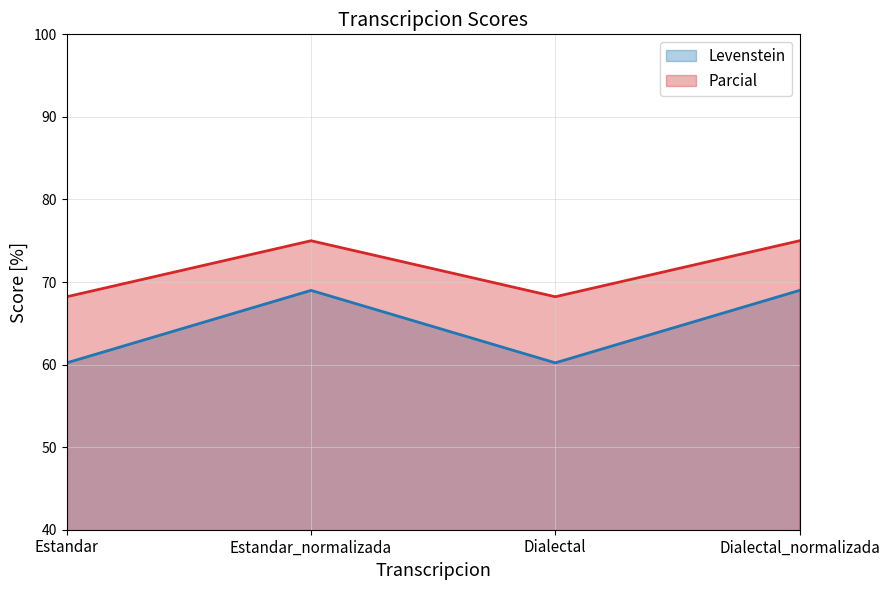

At which category does Levenstein reach its first local valley?

Dialectal